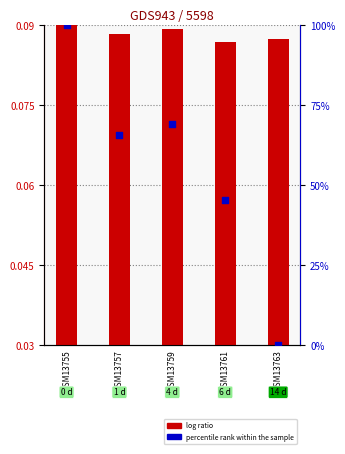

Which series contains the lowest Y value?

percentile rank within the sample